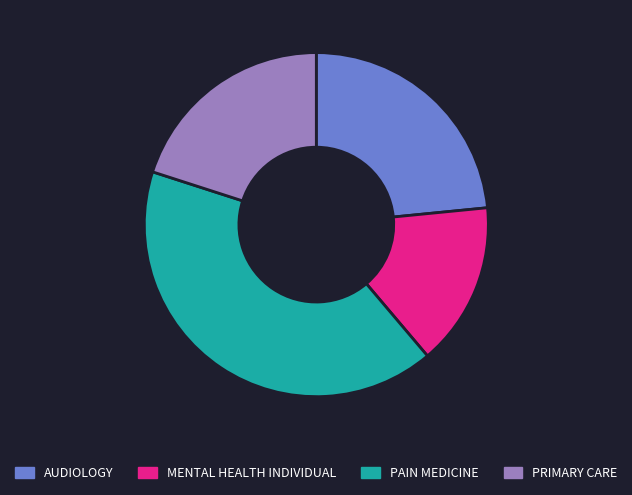

Is there any slice that represents more than half of the pie?

No